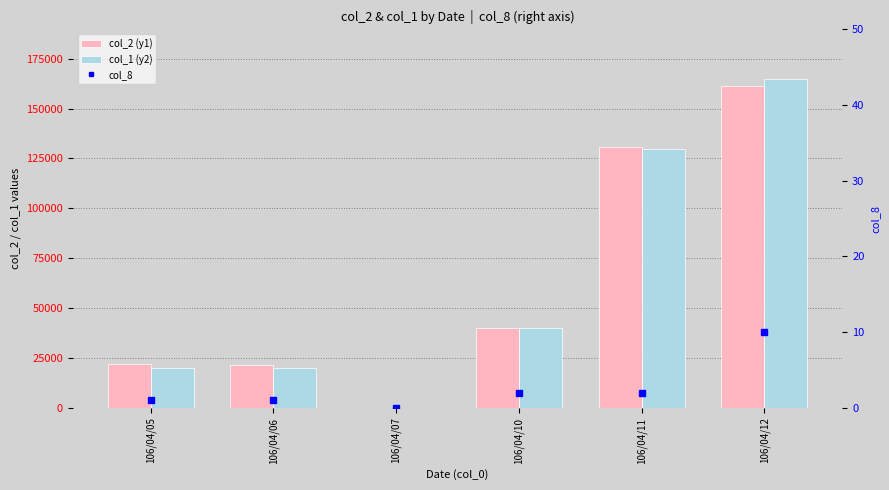

What value does the col_1 (y2) series have at 106/04/06?

20000